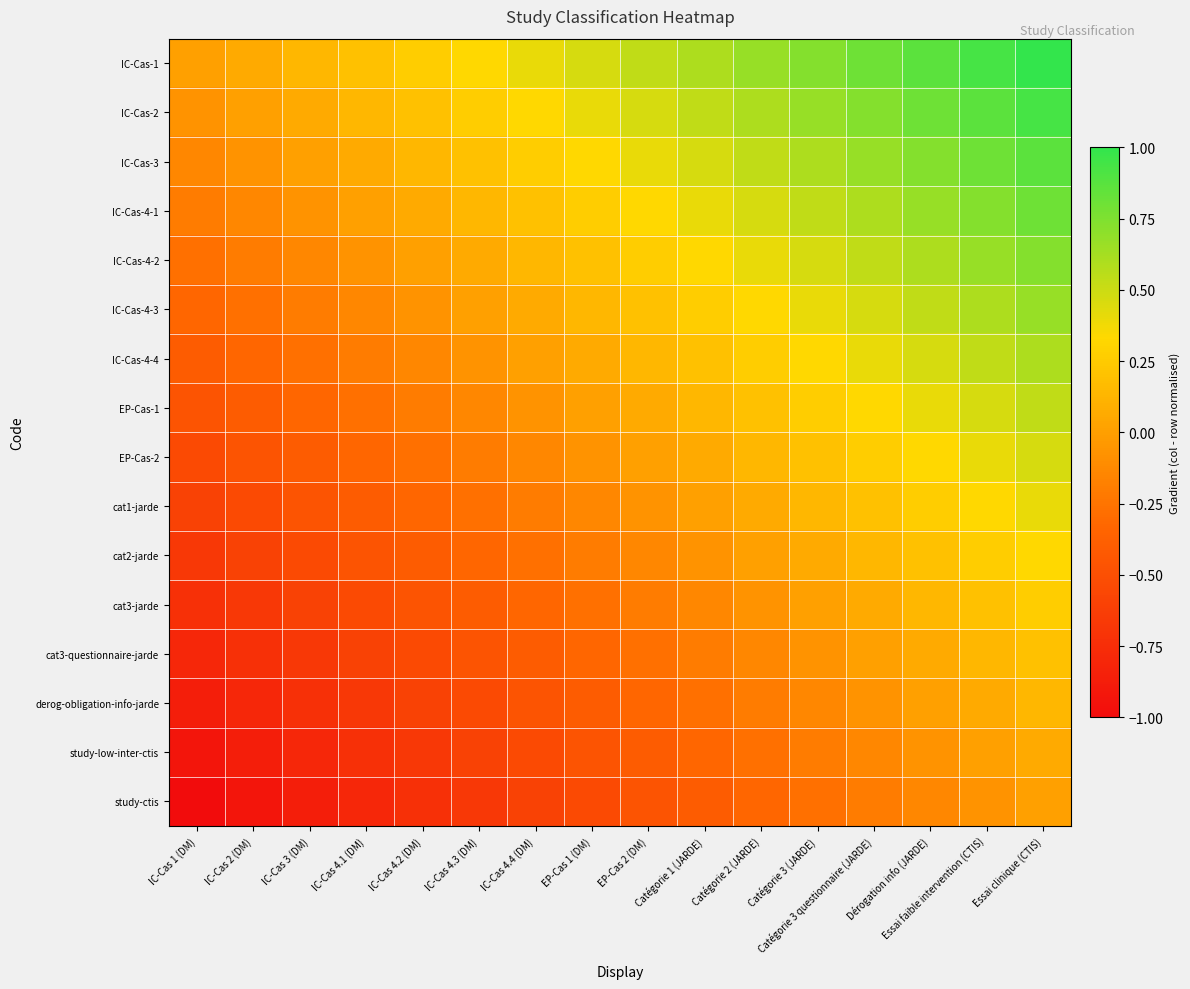

Which series has the largest total across all categories?

IC-Cas-1